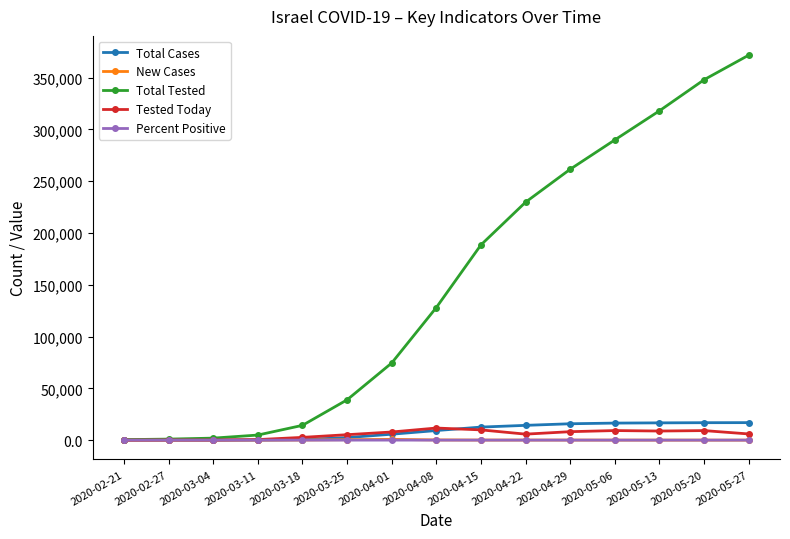

Count the number of data series in this chart.

5